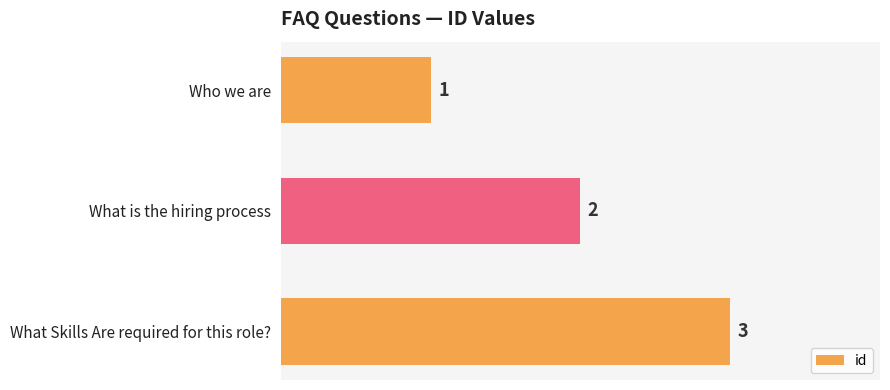

Does the chart contain stacked bars?

No